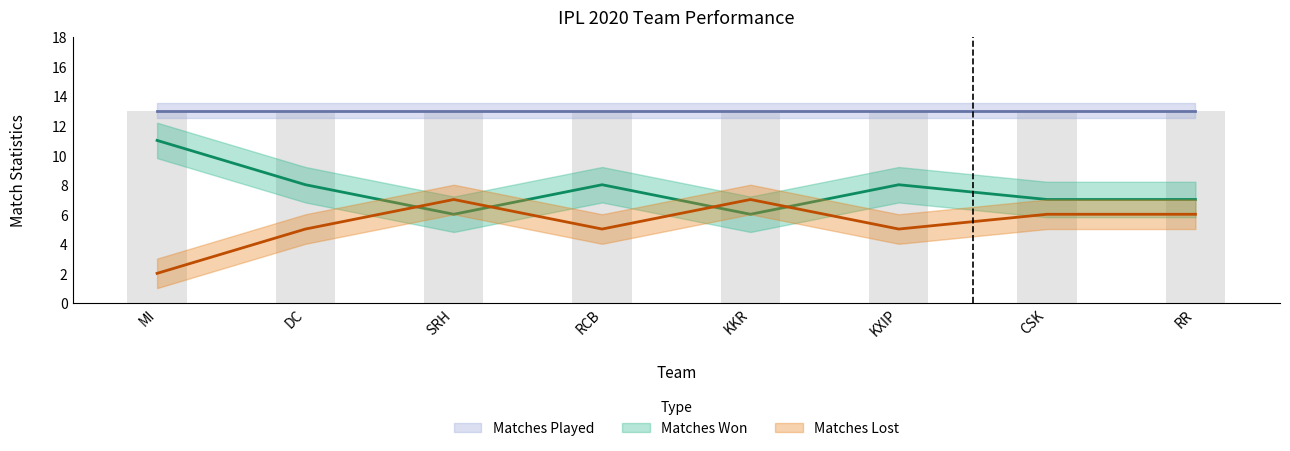

How many Matches Lost values are between 5 and 7?

7